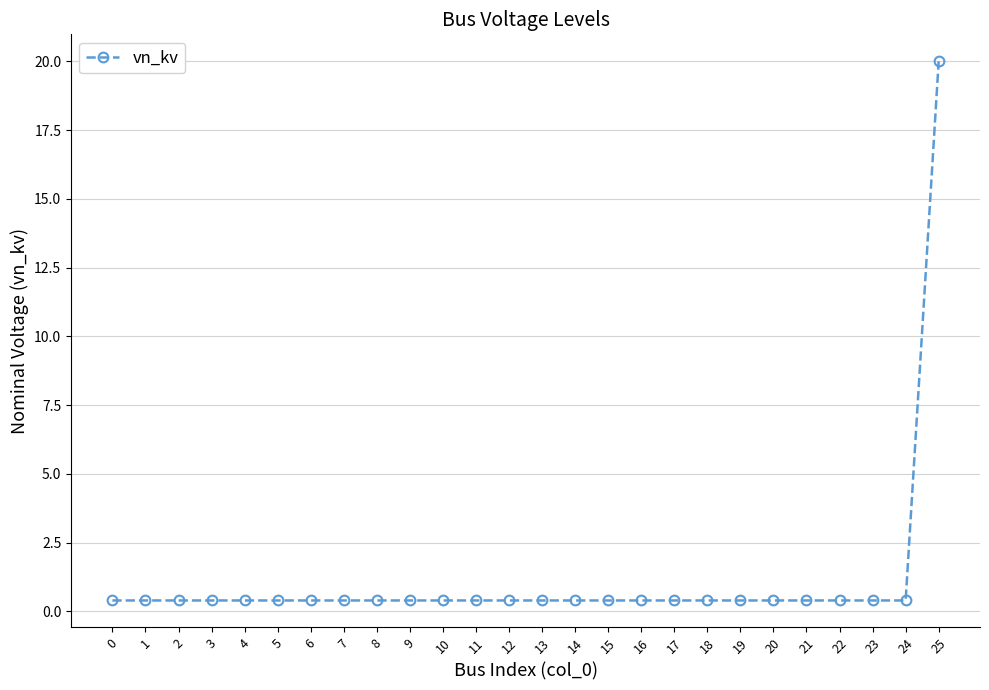

How many lines are shown in the chart?

1